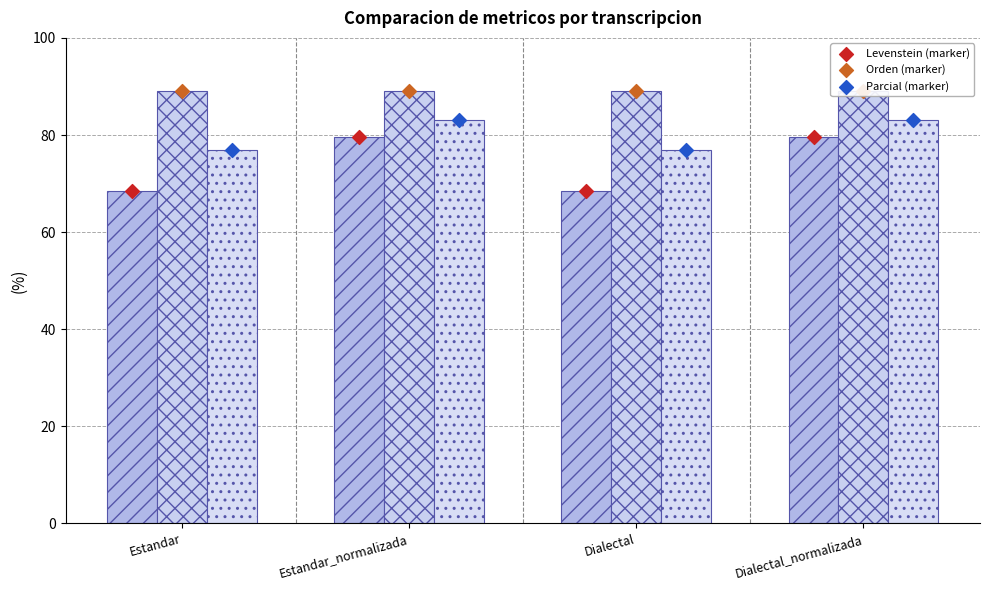

What is the total value across all series at Dialectal?

468.7